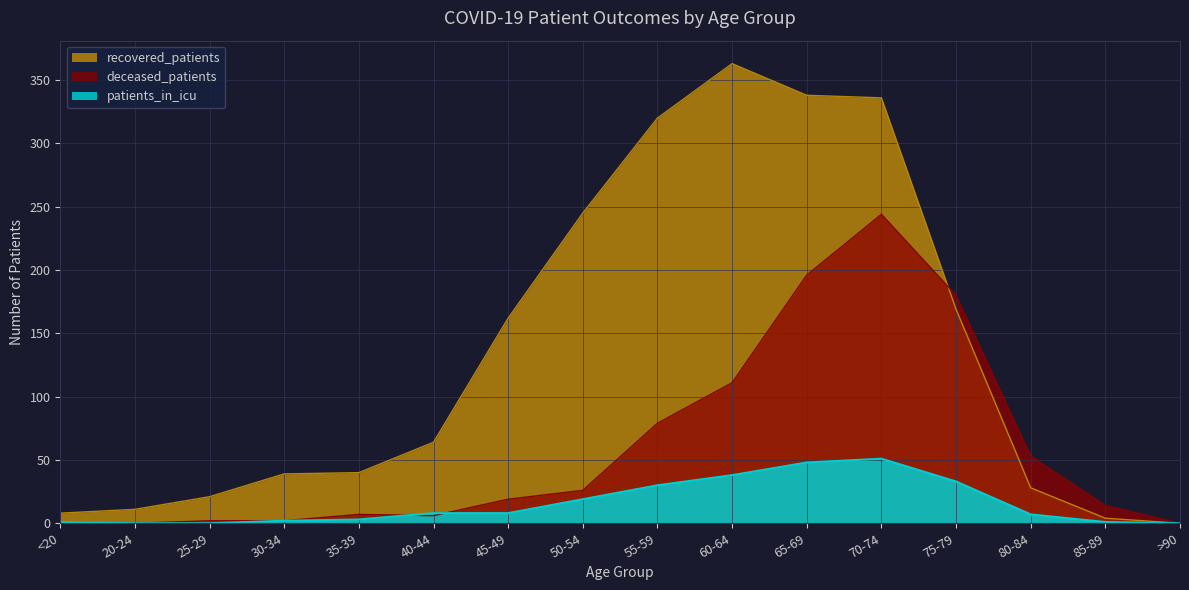

The recovered_patients series shows 336 at 70-74. True or false?

True